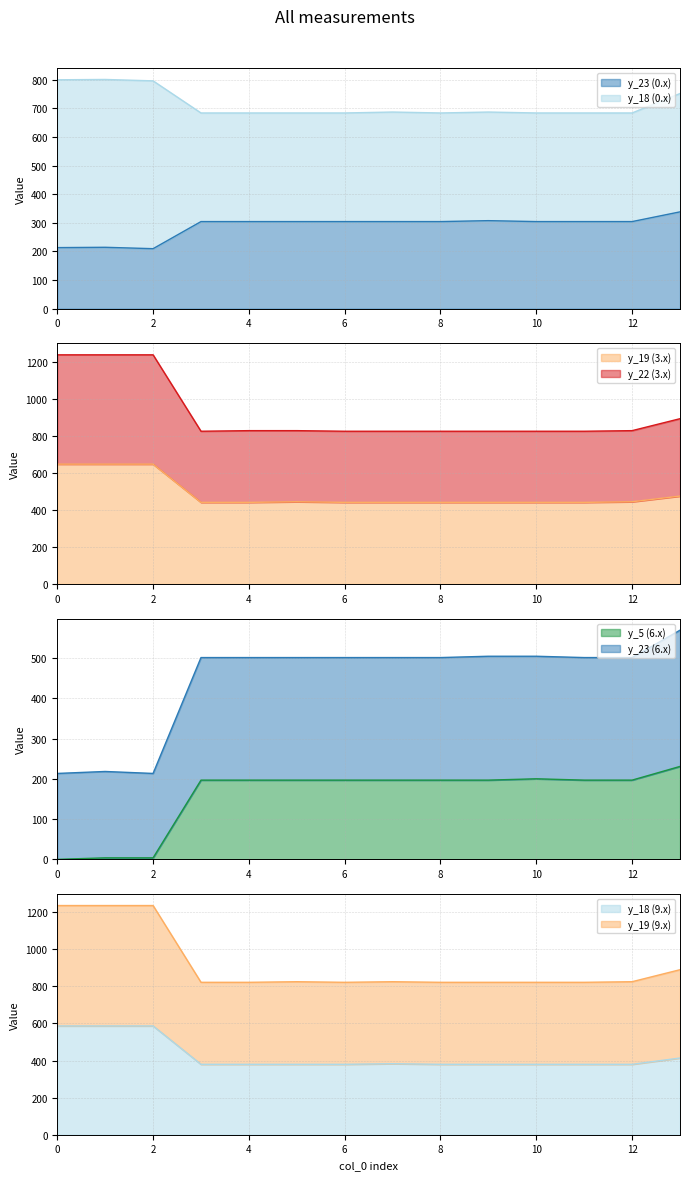

What is the label of the 13th point from the right?

1.0